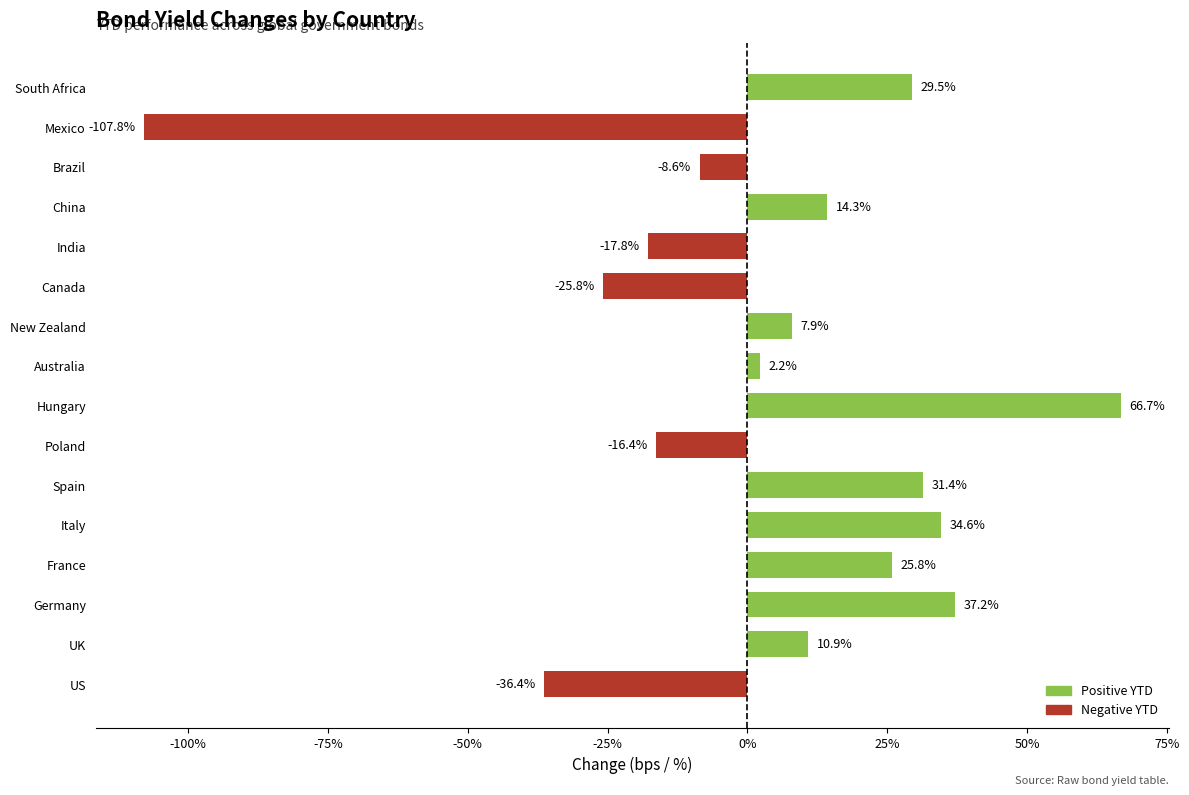

What is the difference between the maximum and minimum values?

174.5